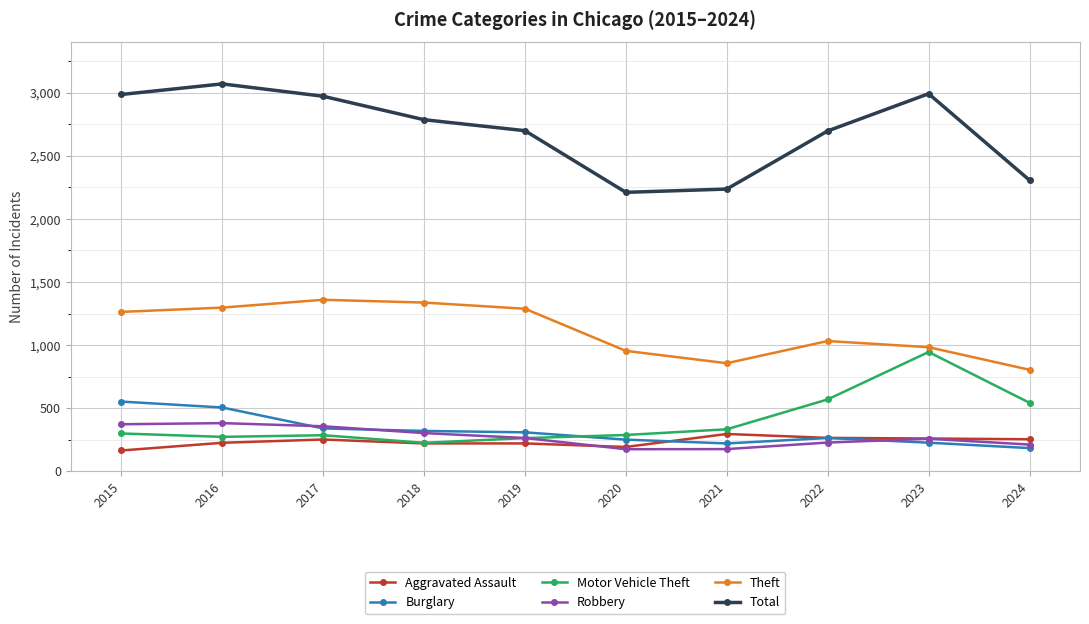

What is the average value of the Robbery series?

272